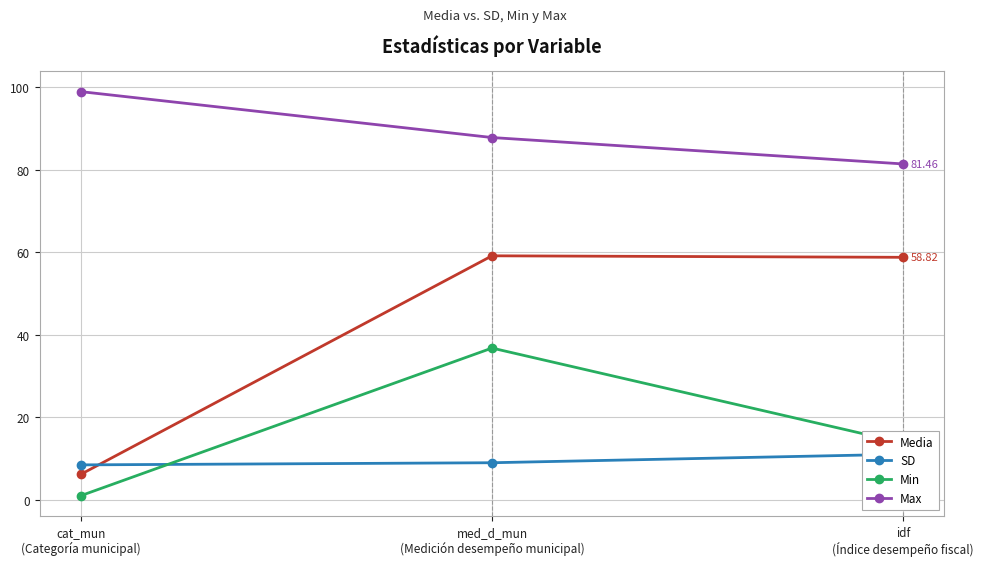

Is the value of Min at idf
(Índice desempeño fiscal) greater than the value of Media at idf
(Índice desempeño fiscal)?

No